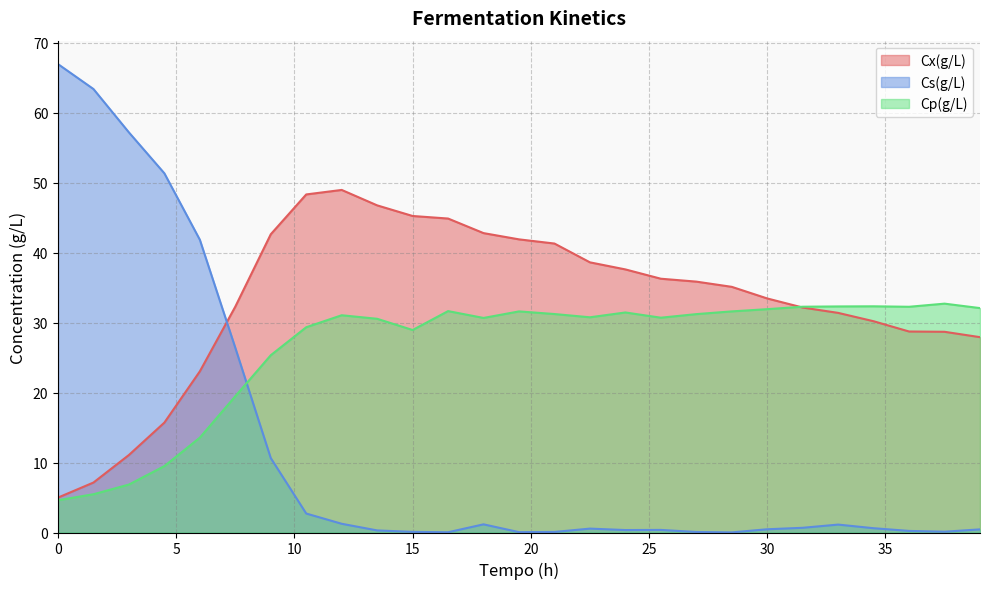

Reading left to right, what are all the values shown in this chart?

Cx(g/L): 0.0=5.0	1.5=7.1	3.0=11.1	4.5=15.7	6.0=23.0	7.5=32.3	9.0=42.6	10.5=48.3	12.0=49.0	13.5=46.8	15.0=45.3	16.5=44.9	18.0=42.8	19.5=41.9	21.0=41.3	22.5=38.6	24.0=37.6	25.5=36.3	27.0=35.9	28.5=35.1	30.0=33.5	31.5=32.2	33.0=31.4	34.5=30.2	36.0=28.7	37.5=28.7	39.0=27.9
Cs(g/L): 0.0=67.0	1.5=63.4	3.0=57.2	4.5=51.4	6.0=41.9	7.5=26.4	9.0=10.6	10.5=2.7	12.0=1.2	13.5=0.3	15.0=0.1	16.5=0.0	18.0=1.2	19.5=0.1	21.0=0.1	22.5=0.6	24.0=0.4	25.5=0.4	27.0=0.1	28.5=0.0	30.0=0.5	31.5=0.7	33.0=1.1	34.5=0.6	36.0=0.2	37.5=0.1	39.0=0.4
Cp(g/L): 0.0=4.6	1.5=5.5	3.0=6.9	4.5=9.5	6.0=13.6	7.5=19.5	9.0=25.3	10.5=29.3	12.0=31.1	13.5=30.6	15.0=29.0	16.5=31.7	18.0=30.7	19.5=31.6	21.0=31.2	22.5=30.8	24.0=31.5	25.5=30.7	27.0=31.2	28.5=31.6	30.0=31.9	31.5=32.3	33.0=32.3	34.5=32.3	36.0=32.3	37.5=32.7	39.0=32.1